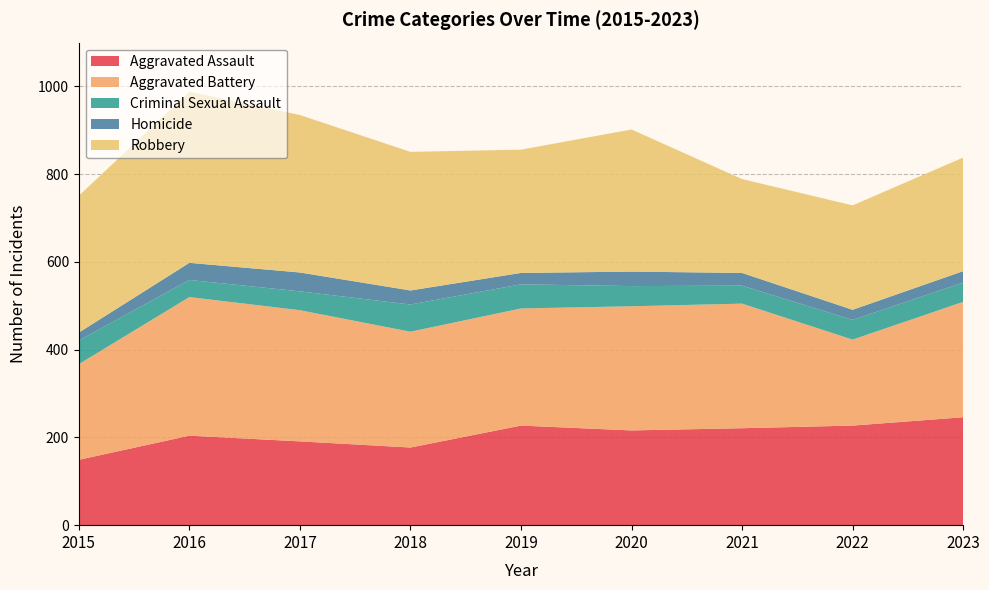

Reading left to right, extract all data points from this chart.

Aggravated Assault: 2015=149	2016=204	2017=191	2018=177	2019=227	2020=216	2021=221	2022=227	2023=246
Aggravated Battery: 2015=218	2016=316	2017=299	2018=264	2019=267	2020=283	2021=284	2022=196	2023=263
Criminal Sexual Assault: 2015=54	2016=39	2017=43	2018=62	2019=55	2020=46	2021=41	2022=45	2023=44
Homicide: 2015=18	2016=39	2017=43	2018=32	2019=26	2020=33	2021=29	2022=23	2023=26
Robbery: 2015=312	2016=390	2017=359	2018=316	2019=281	2020=324	2021=214	2022=238	2023=259